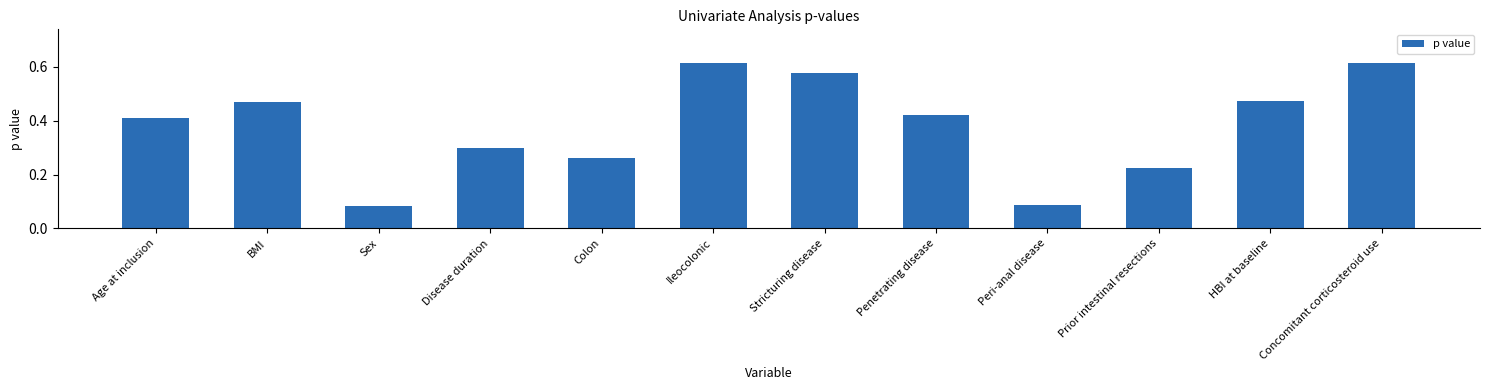

What is the label of the 8th bar from the left?

Penetrating disease